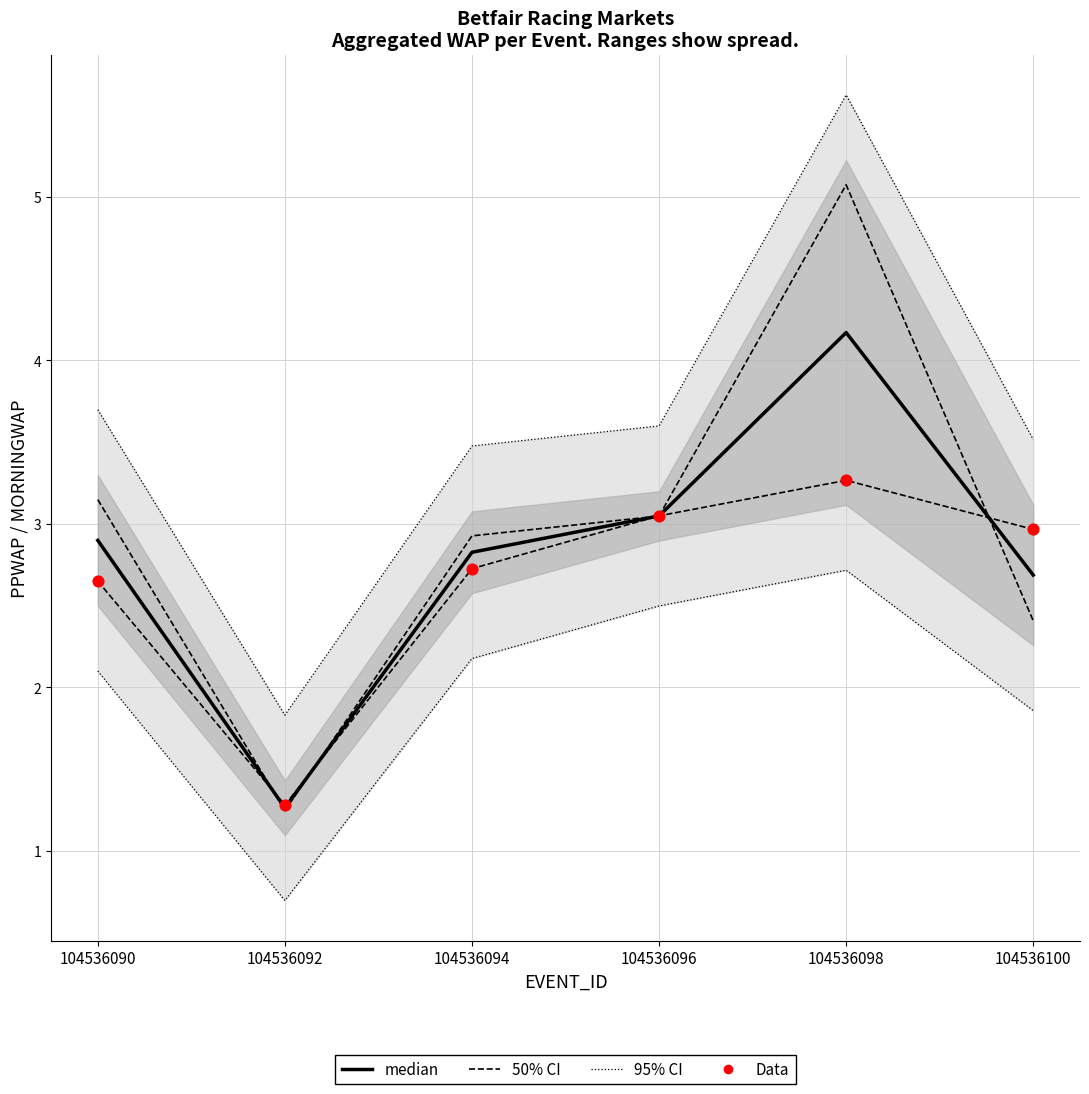

At how many categories does at least one series exceed 2?

5